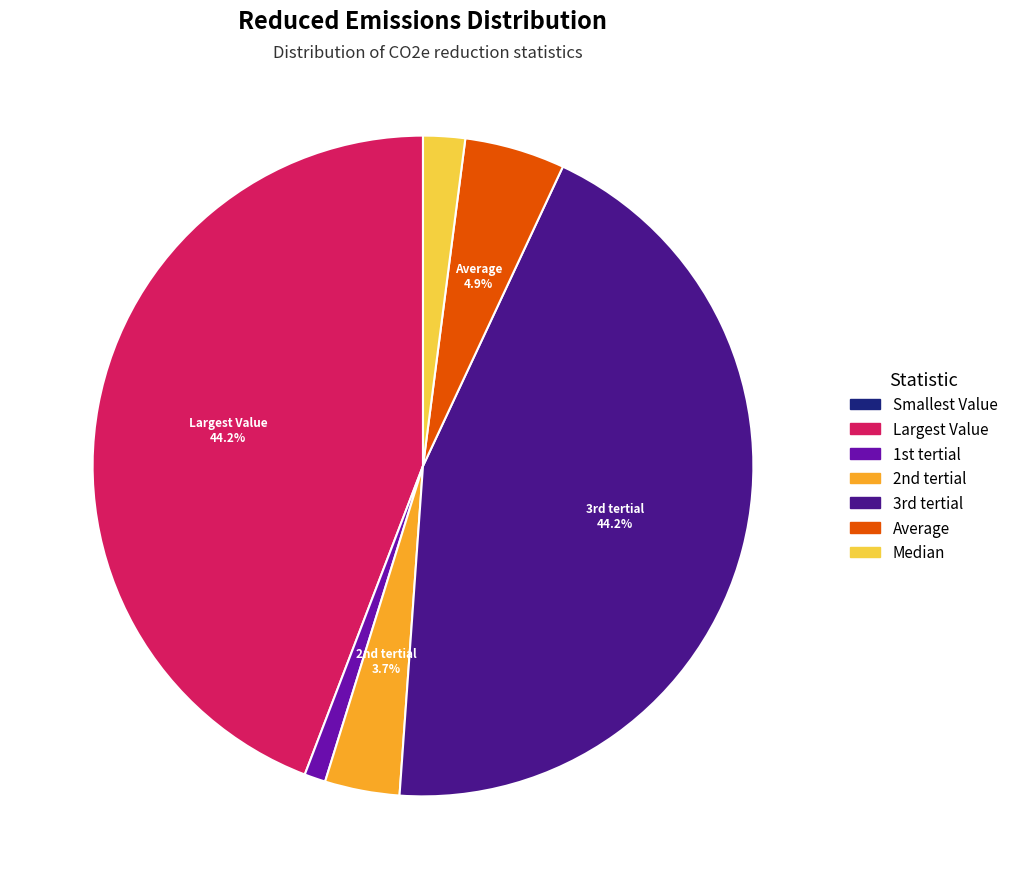

Is there any slice that represents more than half of the pie?

No